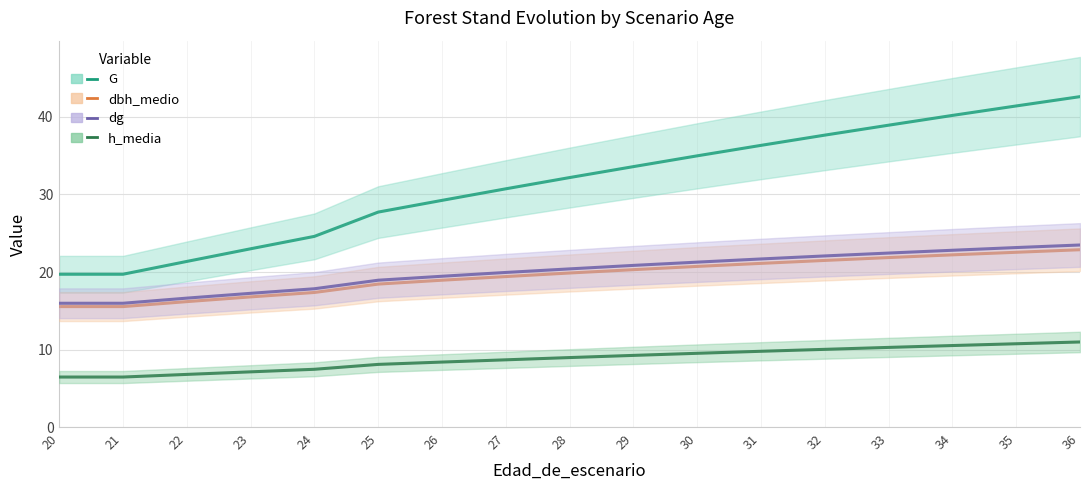

Does the chart display data point markers on the line(s)?

No